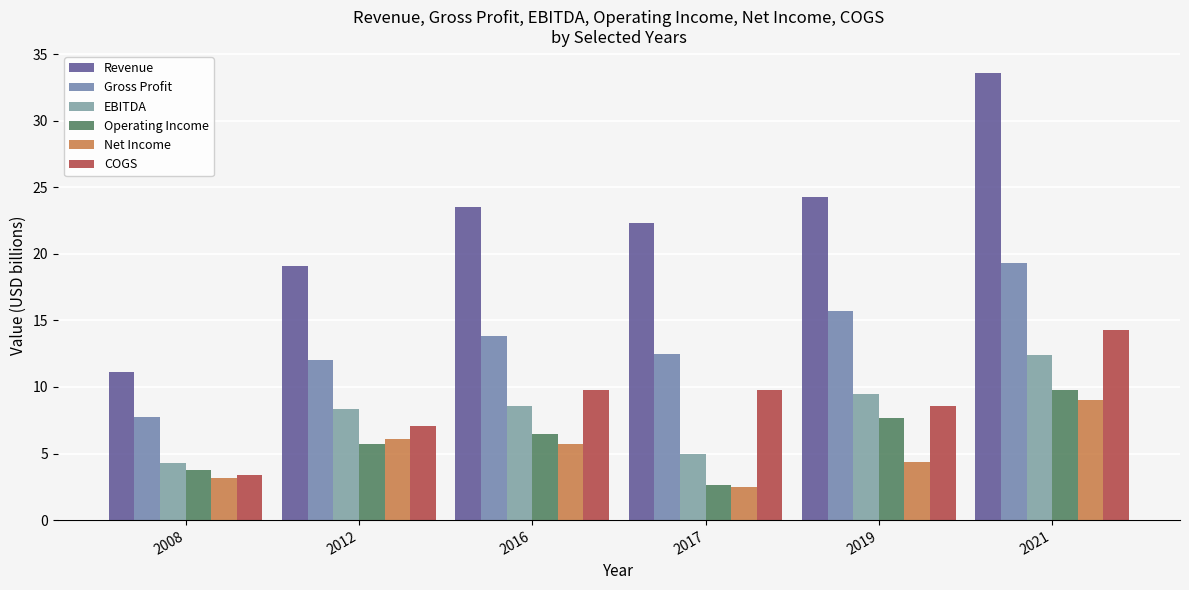

What are all the series names shown in the legend?

Revenue, Gross Profit, EBITDA, Operating Income, Net Income, COGS